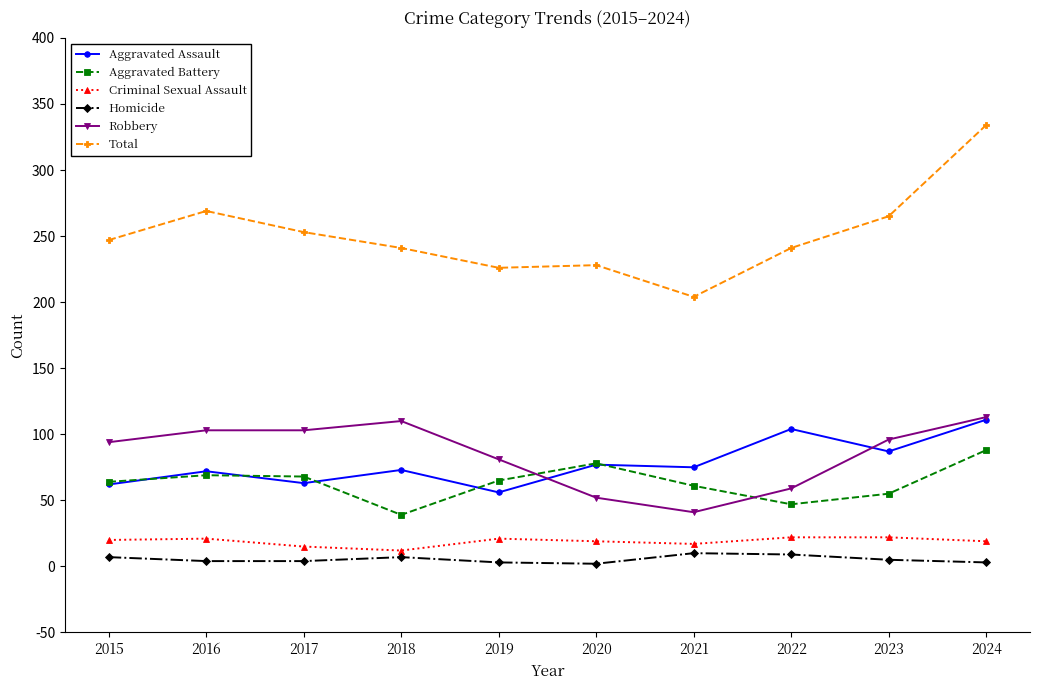

Count the number of data series in this chart.

6